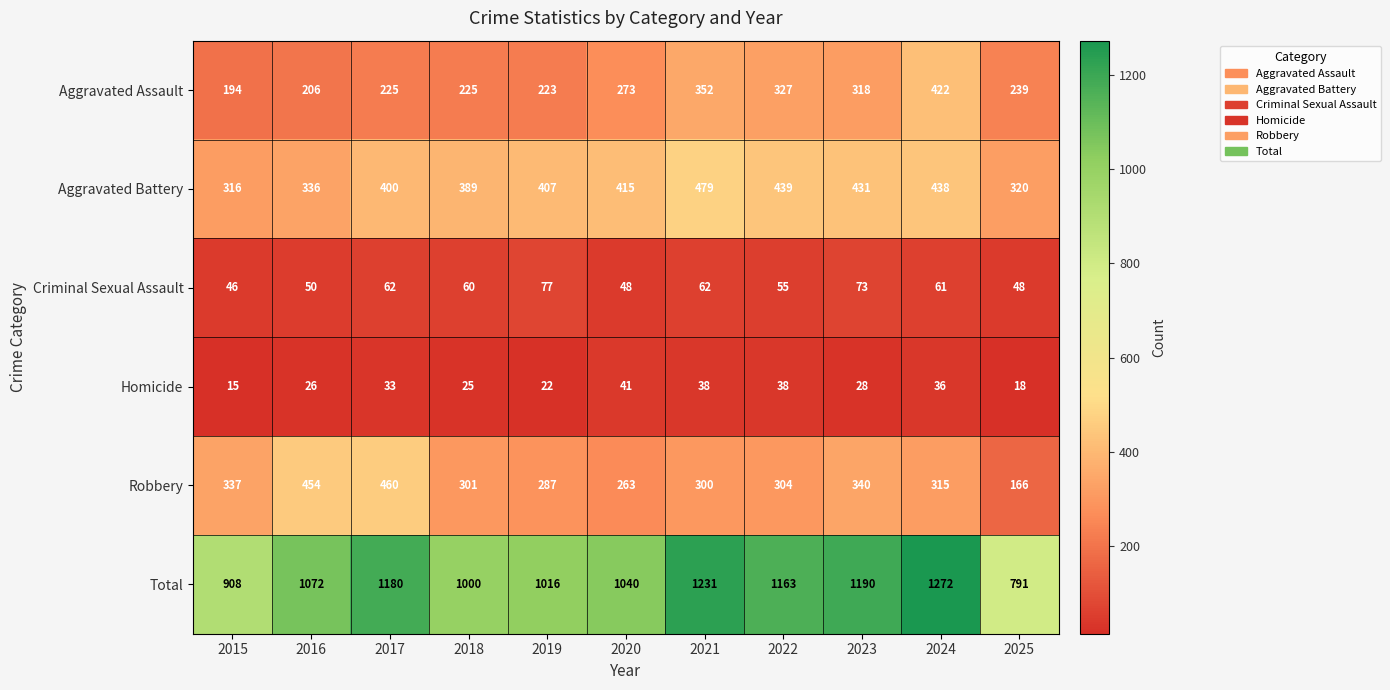

What is the total value across all series at 2025?

1582